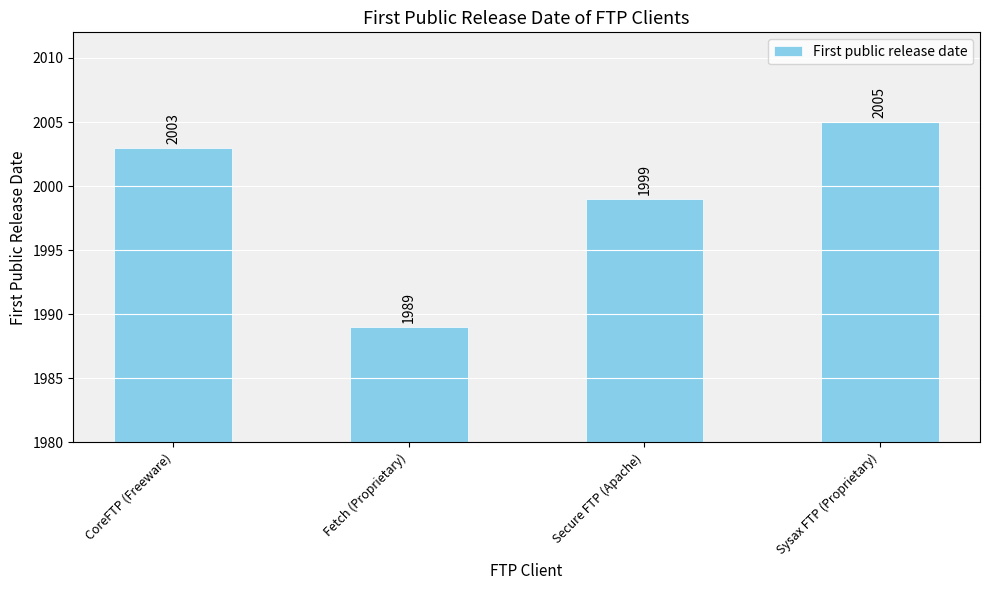

What is the sum of all values?

7996